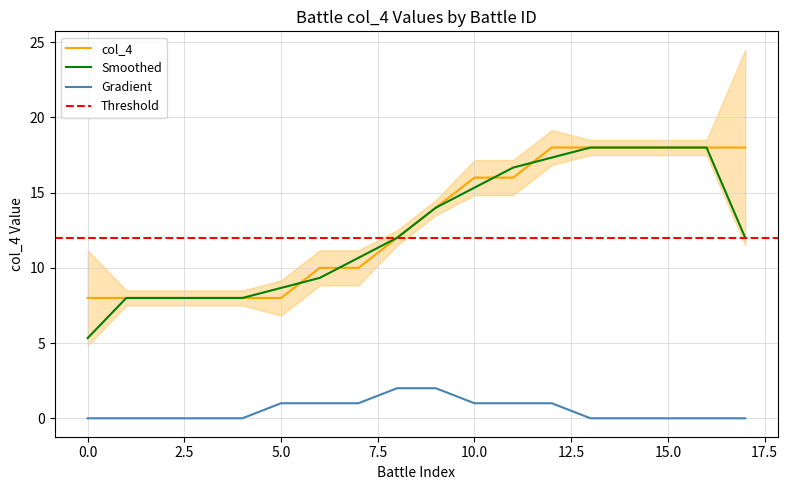

What is the lowest value of the col_4 series?

8.0